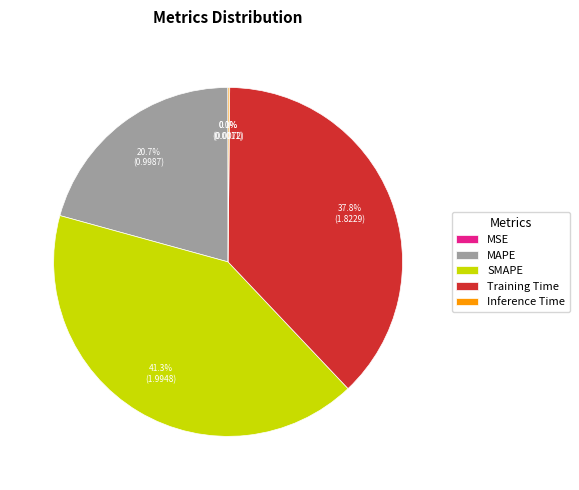

Do SMAPE and Training Time together represent more than half of the pie?

Yes